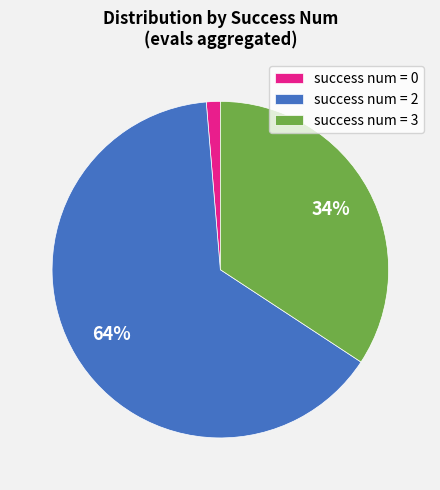

Which category accounts for the majority?

success num = 2